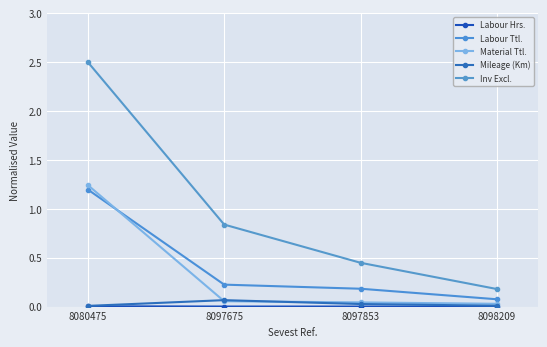

Which category has the highest value in the Labour Ttl. series?

8080475